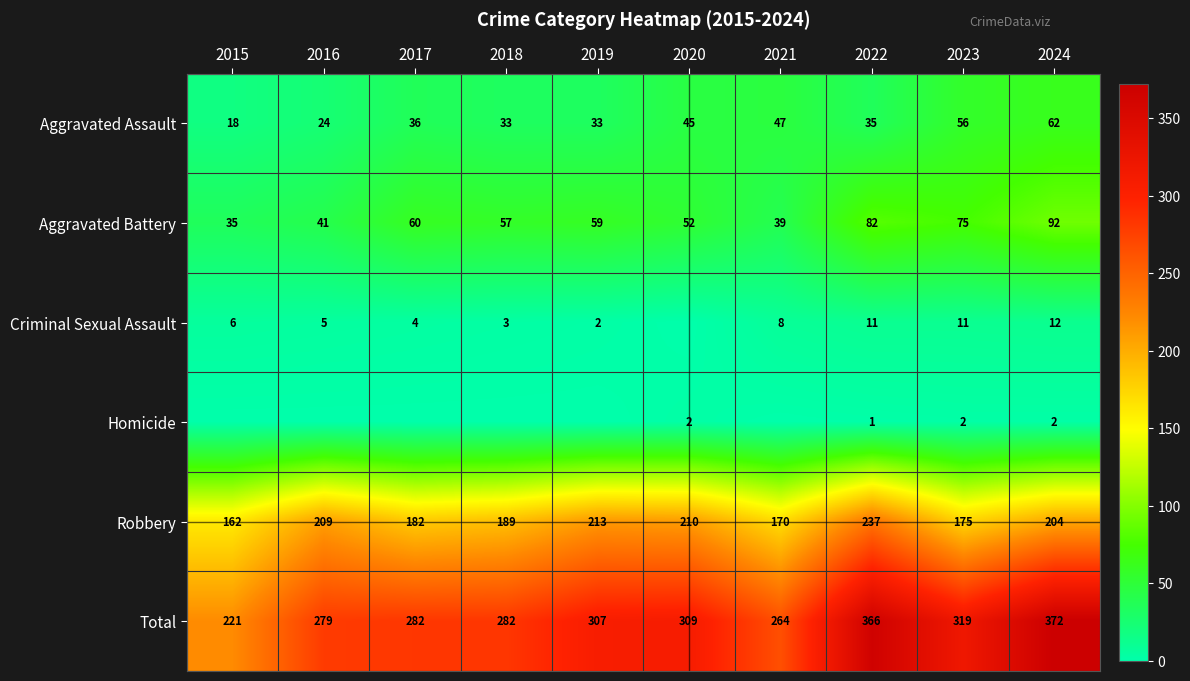

What is the sum of the Total values at 2024 and 2018?

654